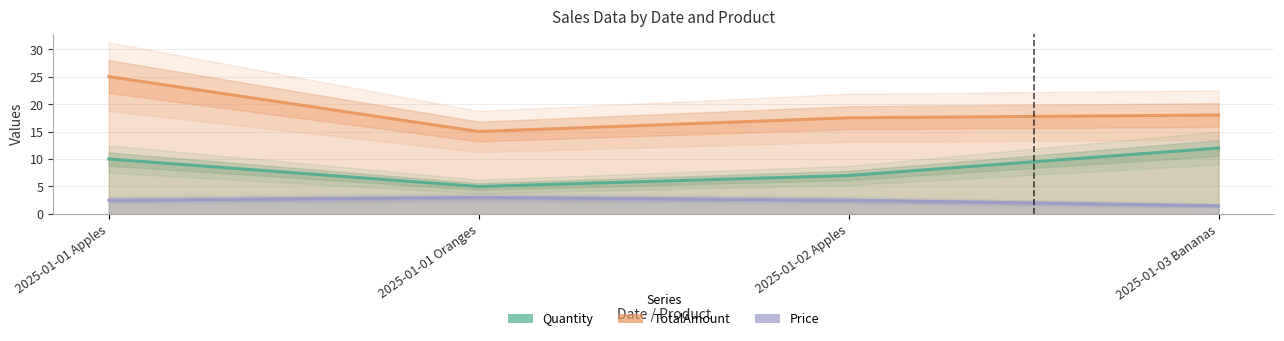

How many data points in Quantity are less than 10?

2